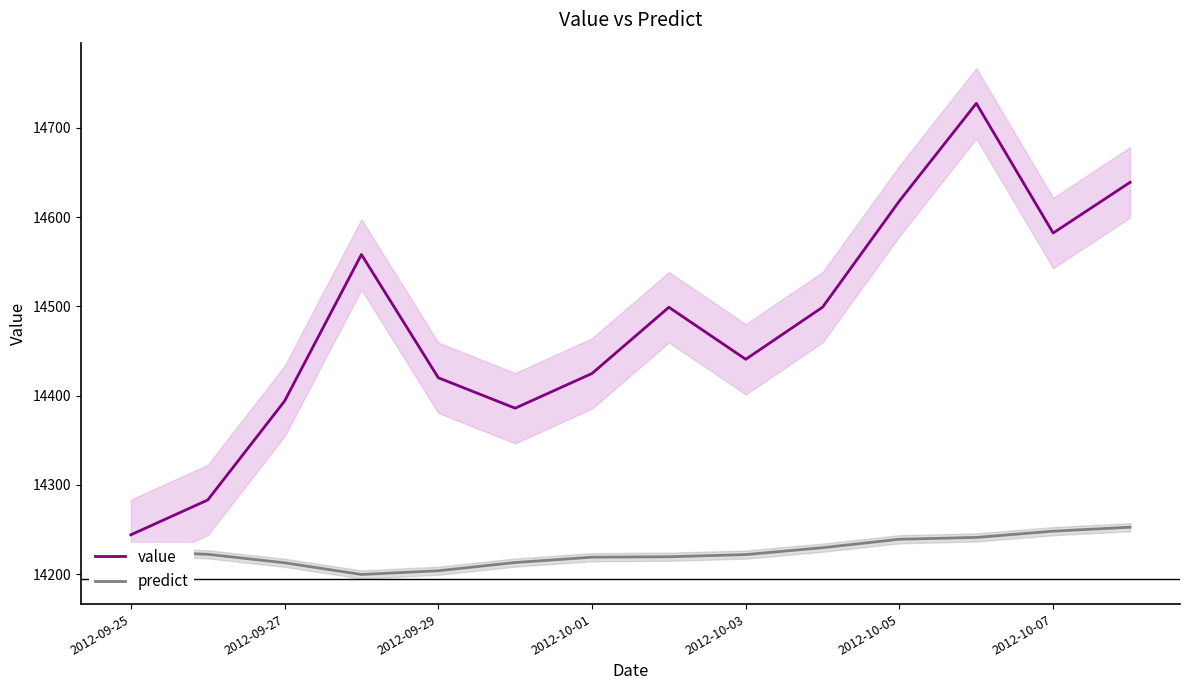

What is the minimum value for value?

14244.1